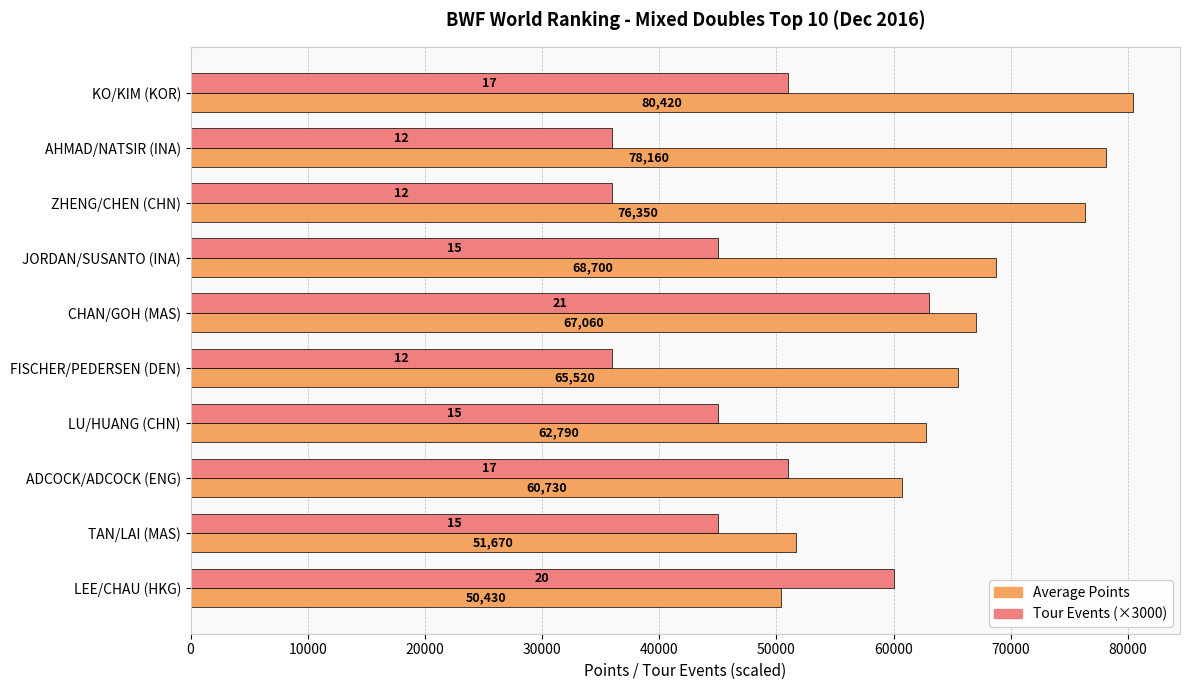

Is it true that Average Points equals 60730 at ADCOCK/ADCOCK (ENG)?

True